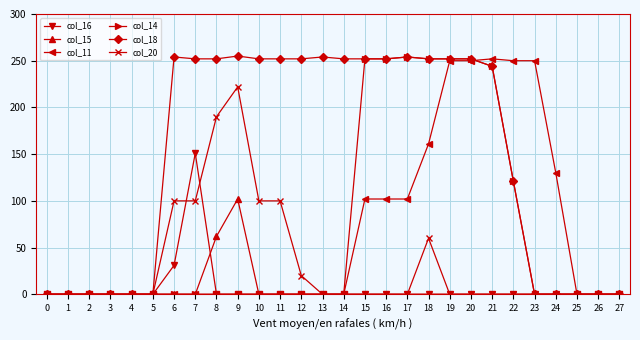

Is this an area chart (filled region under the line)?

No